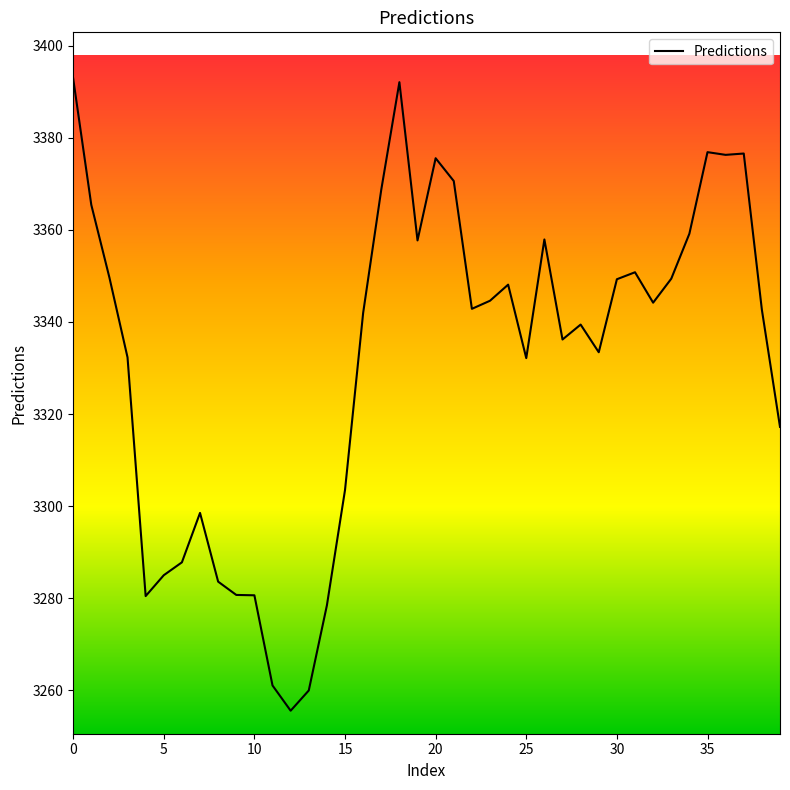

What is the minimum value shown in the chart?

3255.6